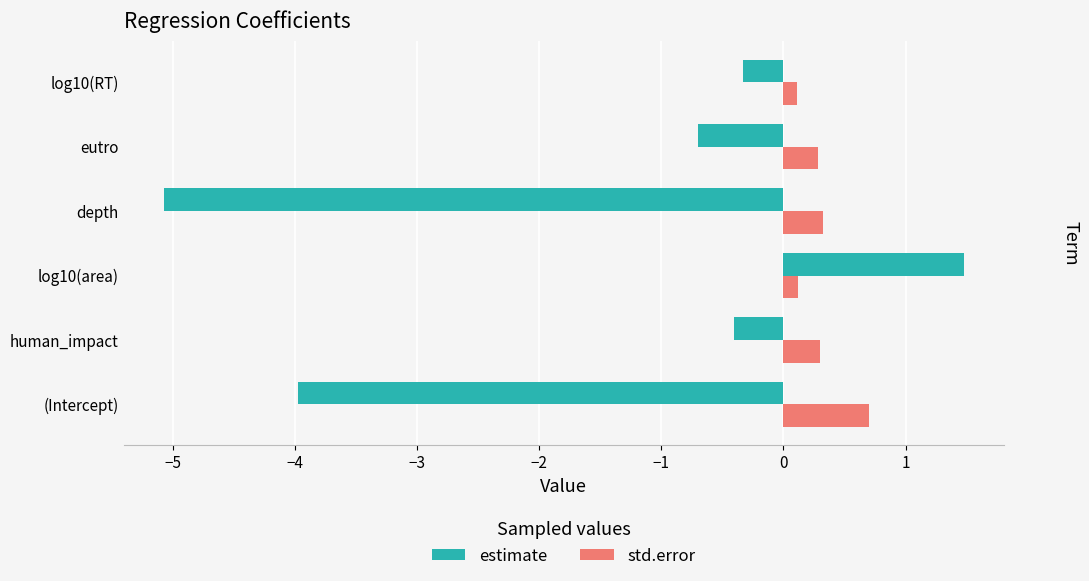

Which series has the largest total across all categories?

std.error